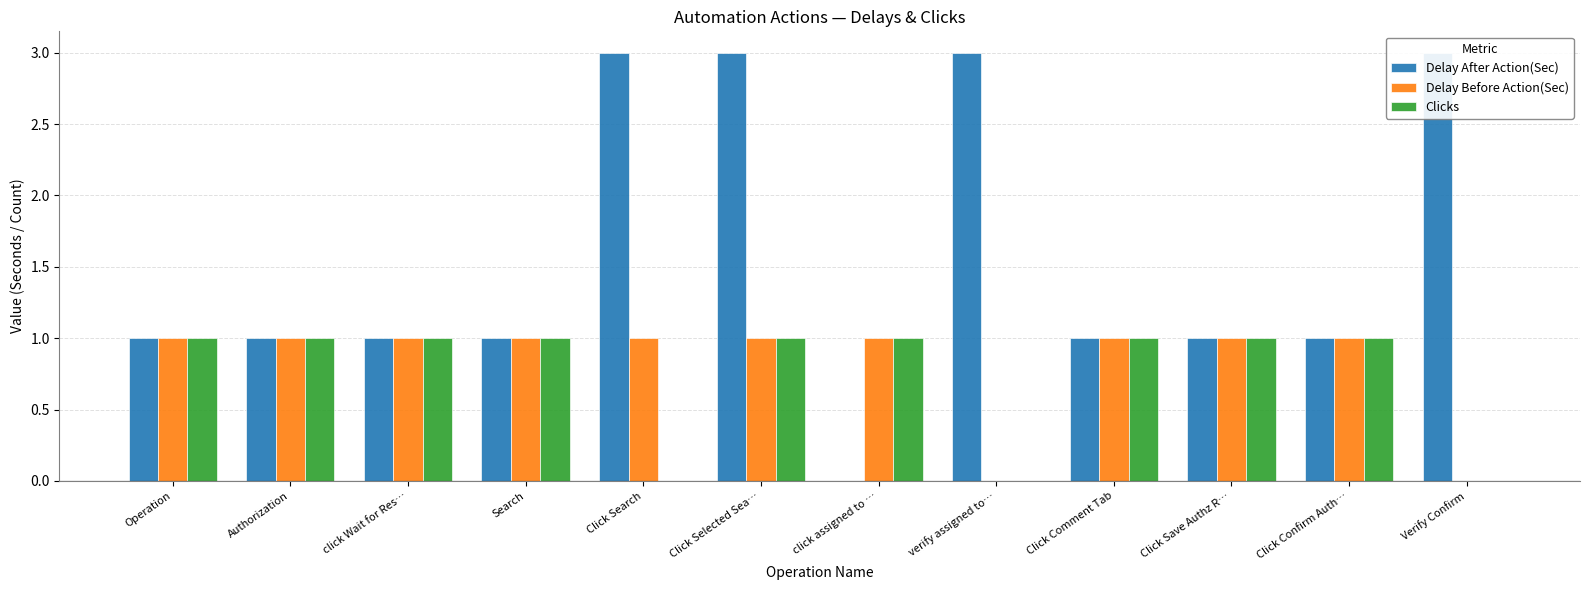

Between Click Selected Sea… and verify assigned to…, which series saw the biggest shift?

Delay Before Action(Sec)